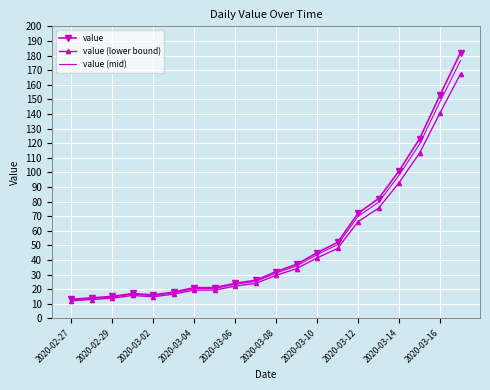

What are all the series names shown in the legend?

value, value (lower bound), value (mid)